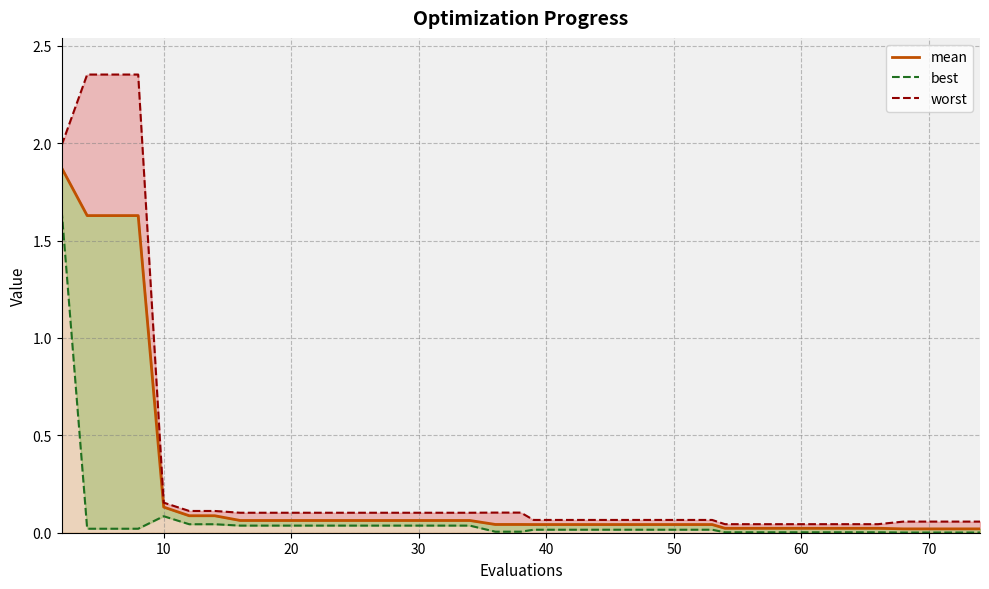

The value of worst at 4 is 1.2. True or false?

False